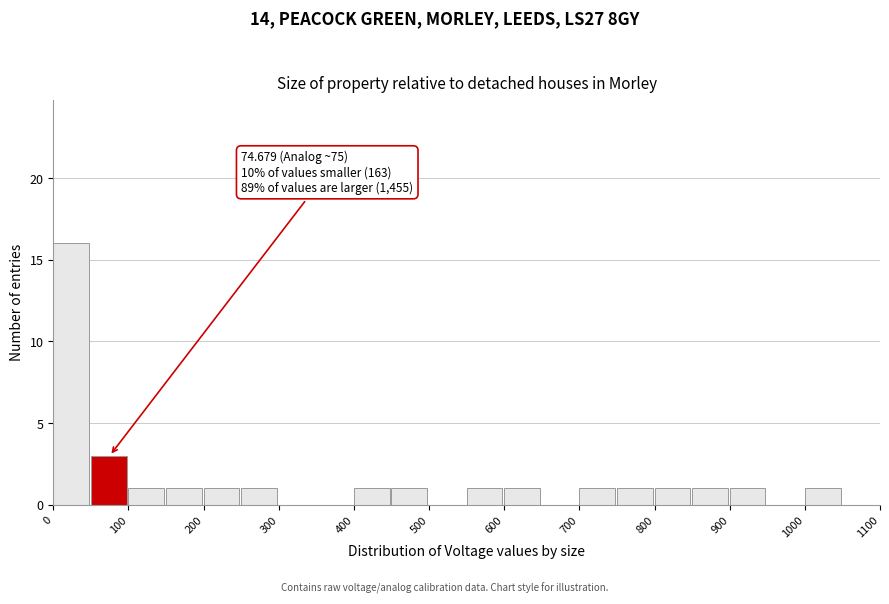

Which range on the x-axis has the tallest bar?

0 to 50